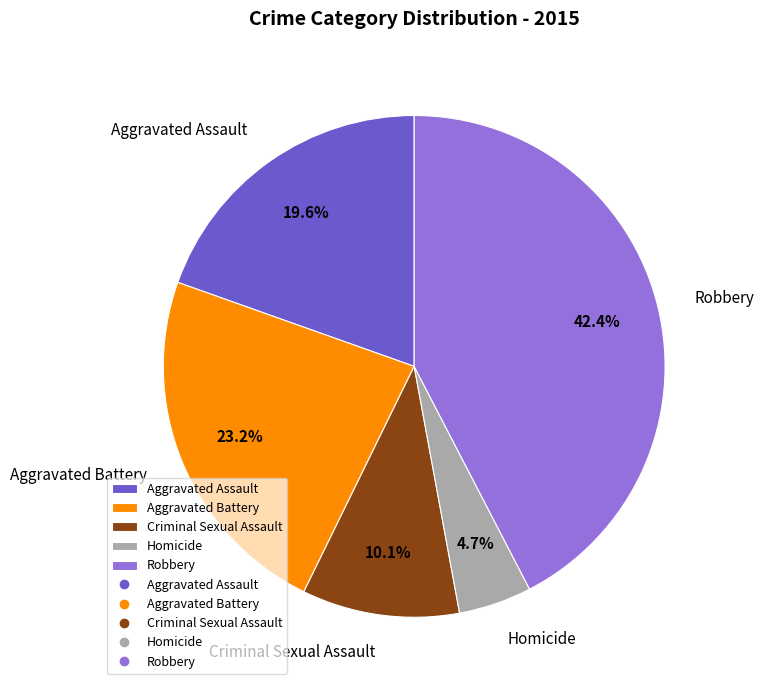

Between Criminal Sexual Assault and Aggravated Battery, which is larger?

Aggravated Battery